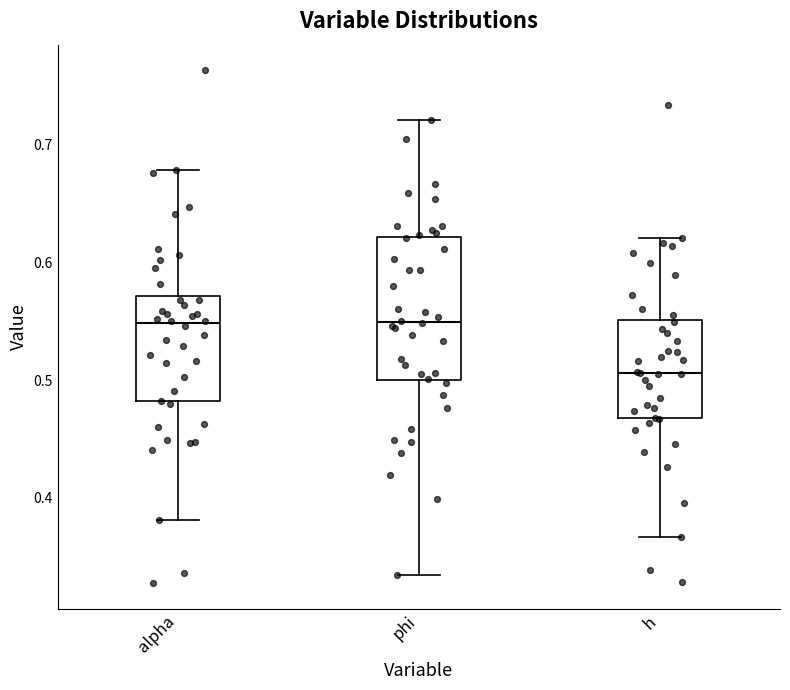

Which box's median line is the lowest?

h